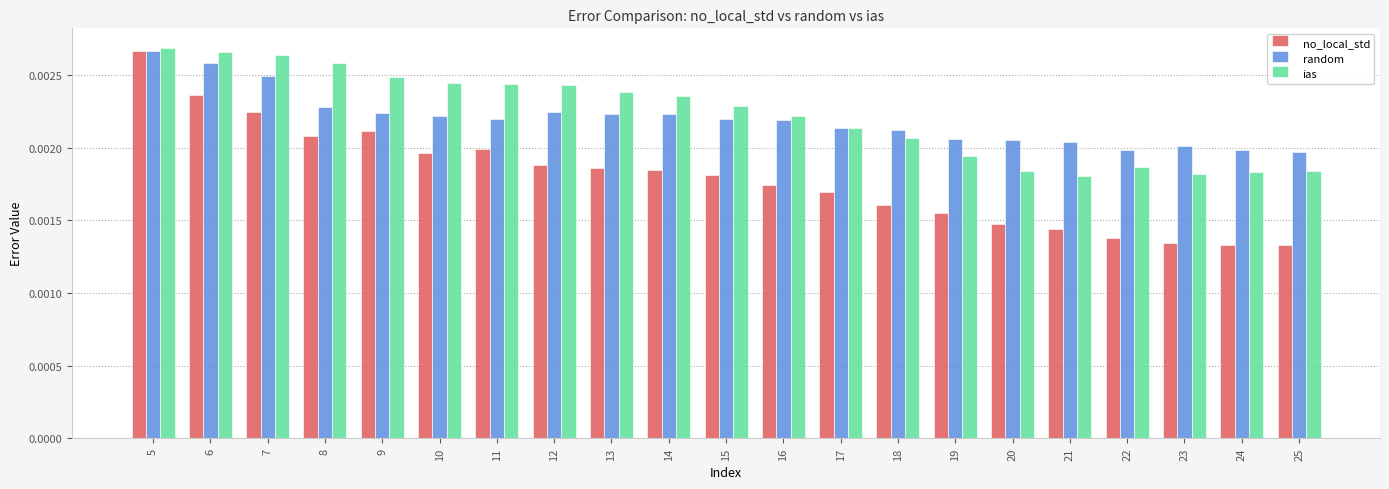

Rank the series at 7 from lowest to highest value.

no_local_std, random, ias